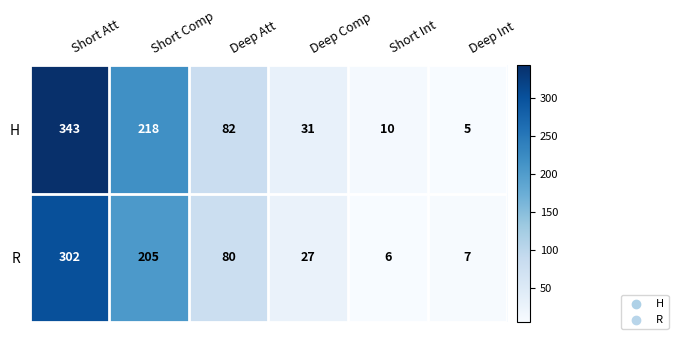

What is the difference between the maximum and minimum values in the H series?

338